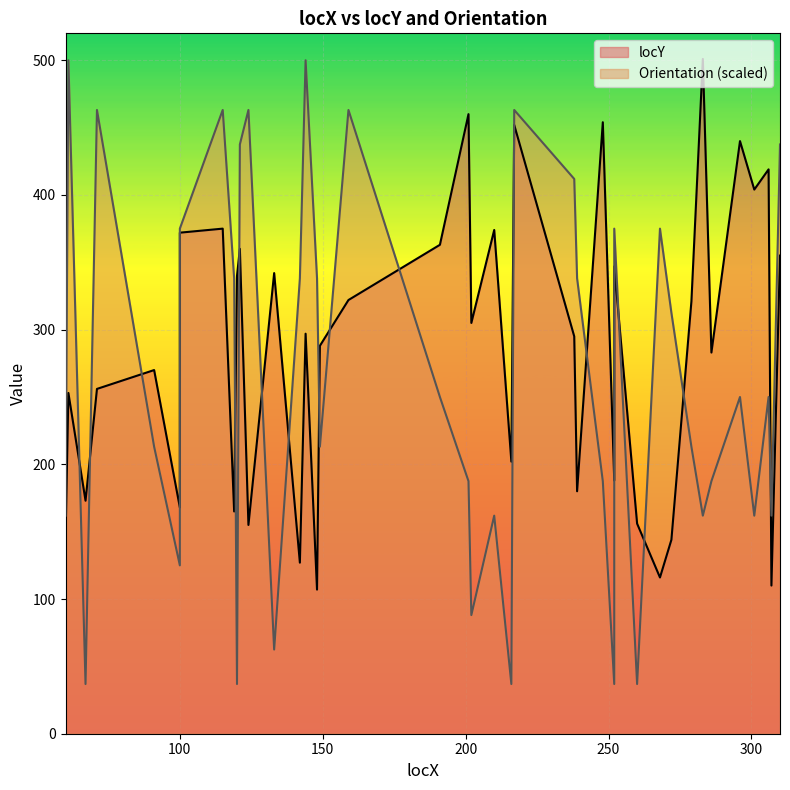

List the series in order of their peak value, lowest first.

Orientation, locY